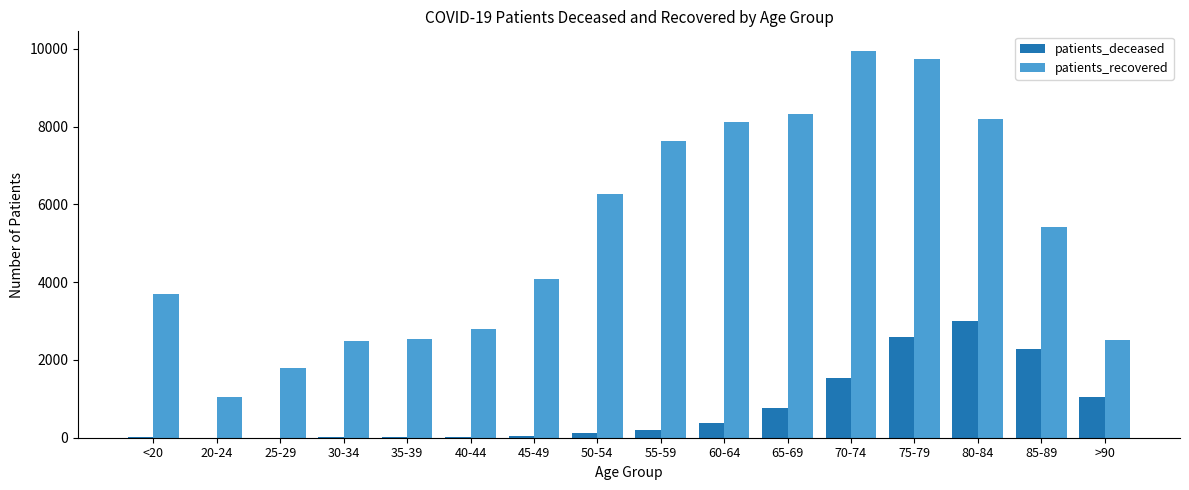

Does the chart contain stacked bars?

No